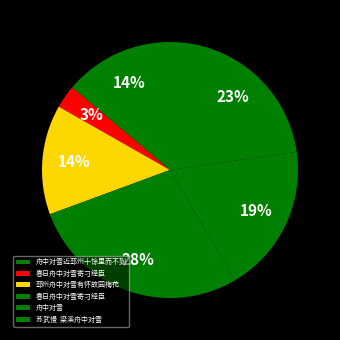

Is there any slice that represents more than half of the pie?

No